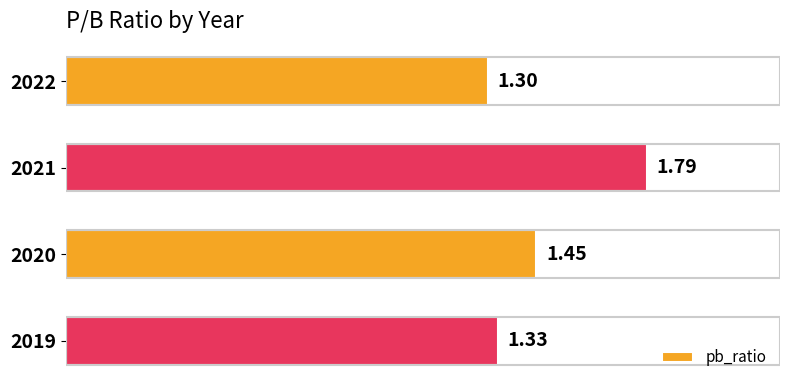

What is the change in value from 2021 to 2020?

-0.3